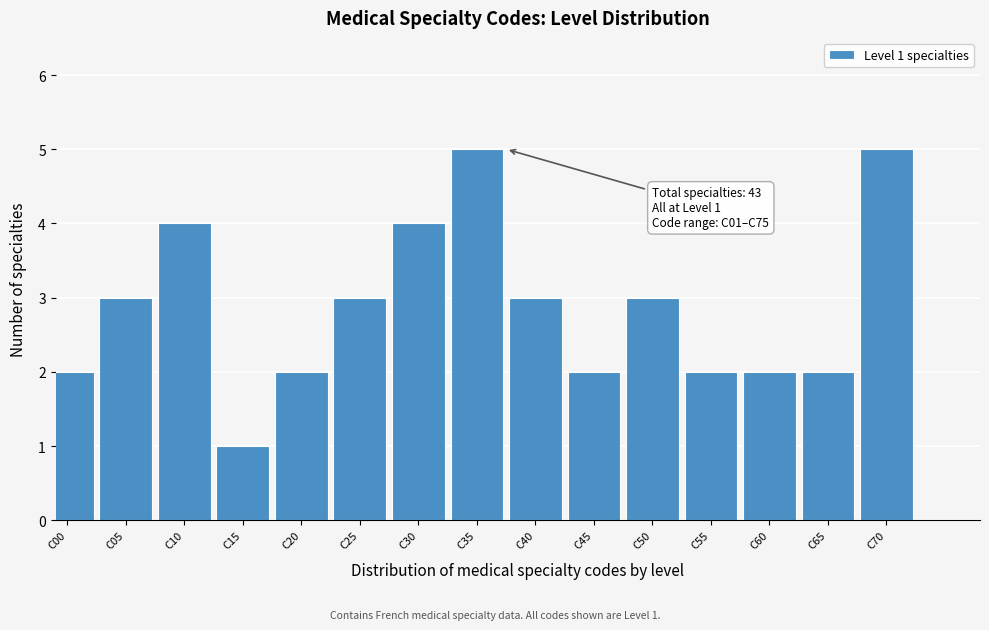

Reading left to right, what are all the values shown in this chart?

2	3	4	1	2	3	4	5	3	2	3	2	2	2	5